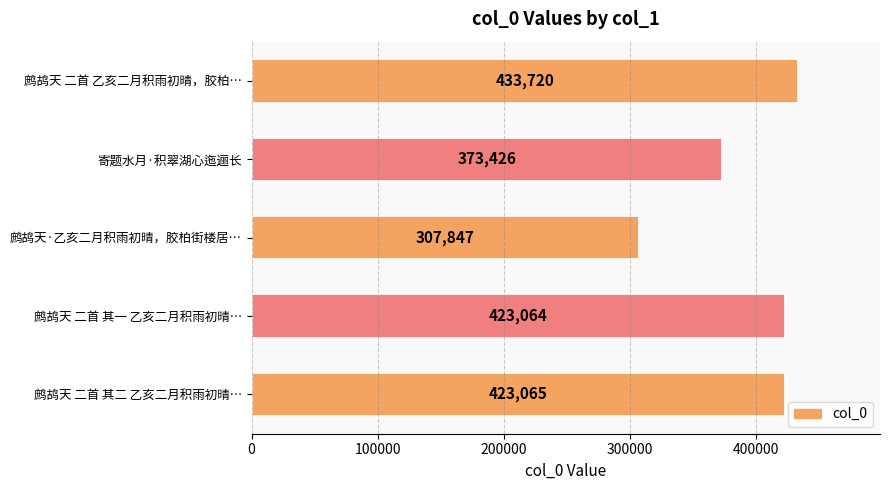

Rank the categories by value from lowest to highest.

鹧鸪天·乙亥二月积雨初晴，胶柏街楼居…, 寄题水月·积翠湖心迤逦长, 鹧鸪天 二首 其一 乙亥二月积雨初晴…, 鹧鸪天 二首 其二 乙亥二月积雨初晴…, 鹧鸪天 二首 乙亥二月积雨初晴，胶柏…